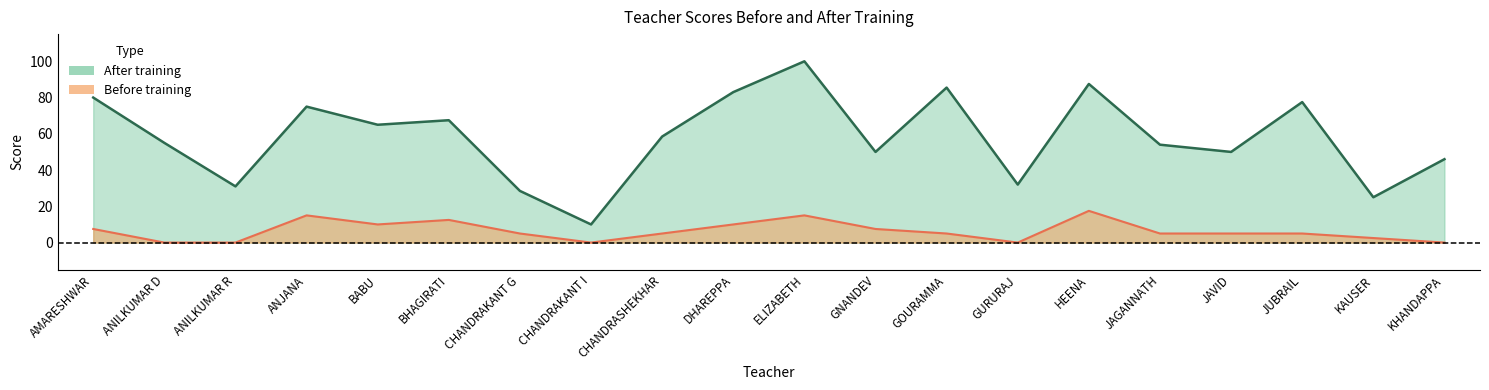

The value of before at KHANDAPPA is -9.8. True or false?

False